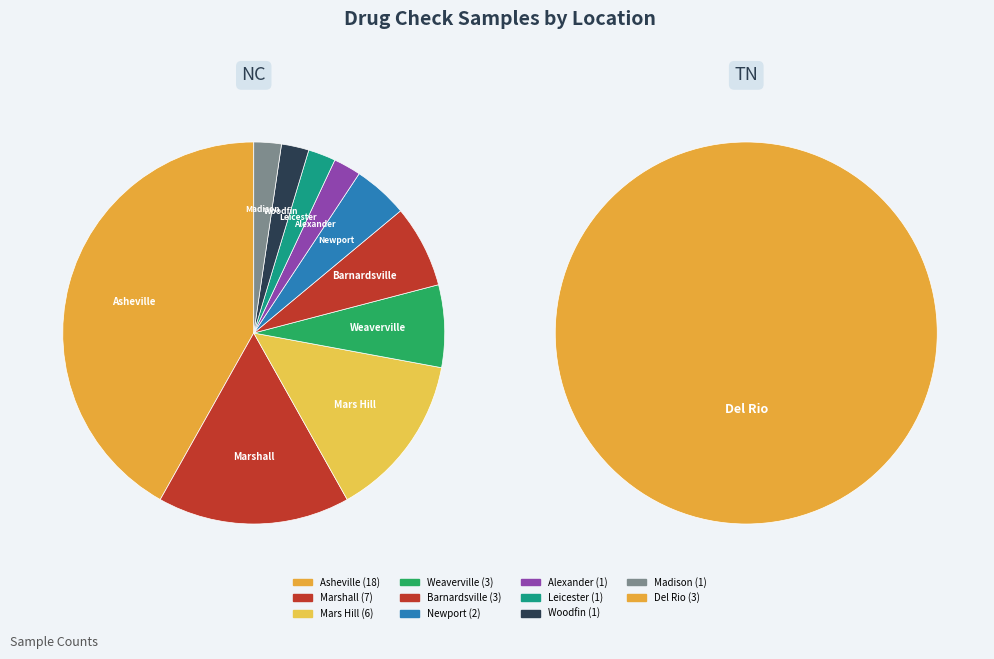

To the nearest percent, what is the difference between the Barnardsville and Other NC slice percentages?

2%